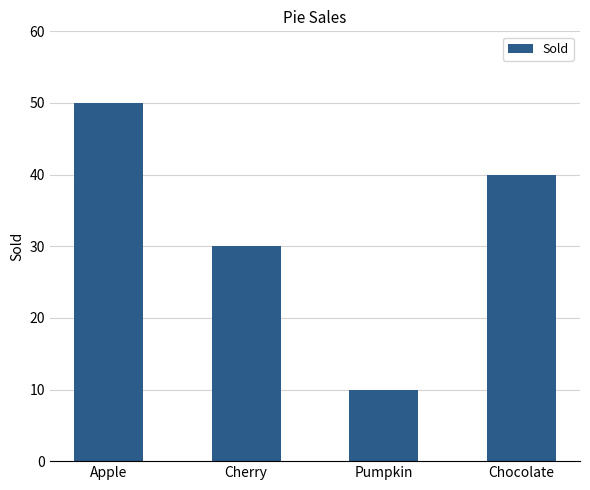

Is it true that the value at Apple is 83?

False